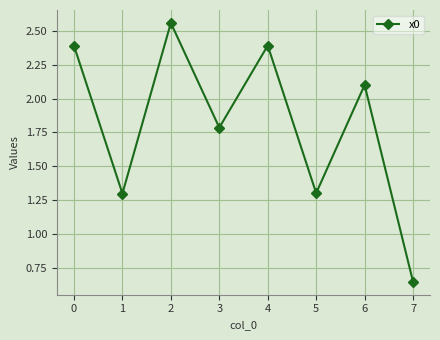

How many series are shown in this chart?

1